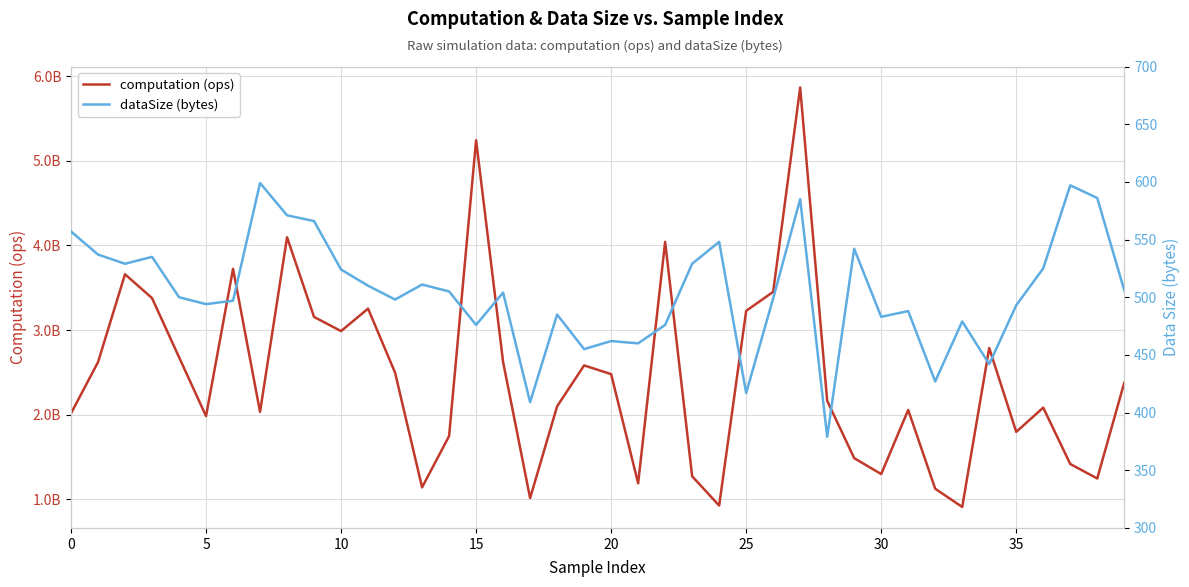

True or false: dataSize (bytes) and computation (ops) cross at least once.

False